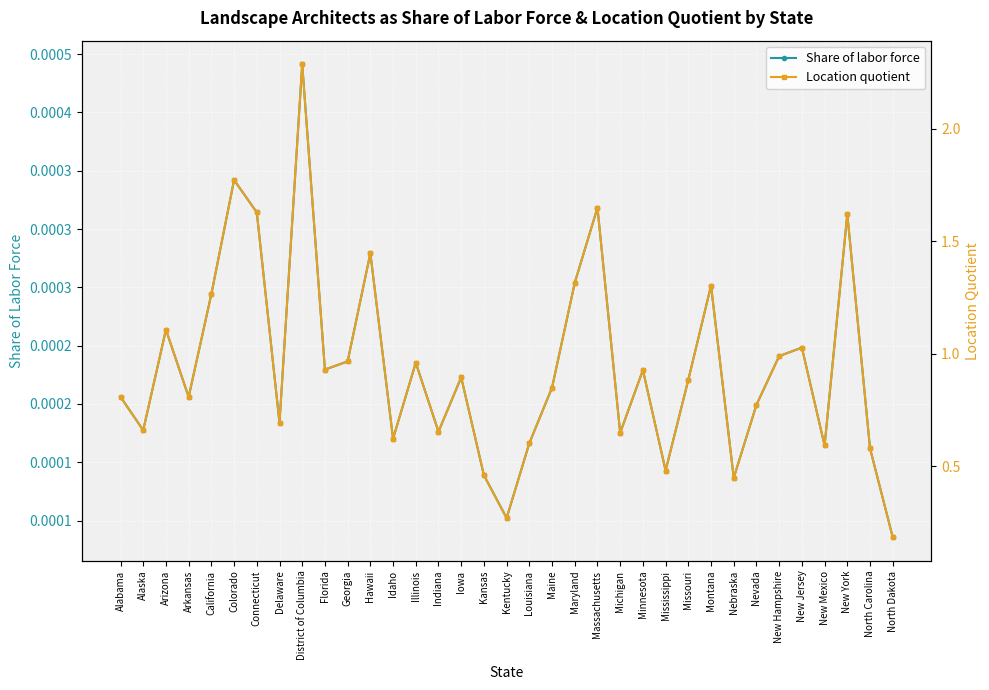

True or false: Location quotient and Share of labor force cross at least once.

False